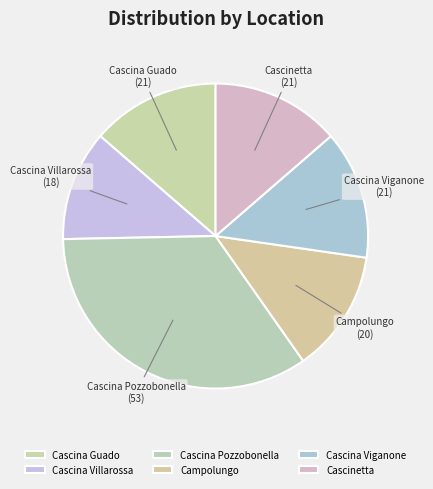

Does Cascina Viganone represent more than half of the total?

No